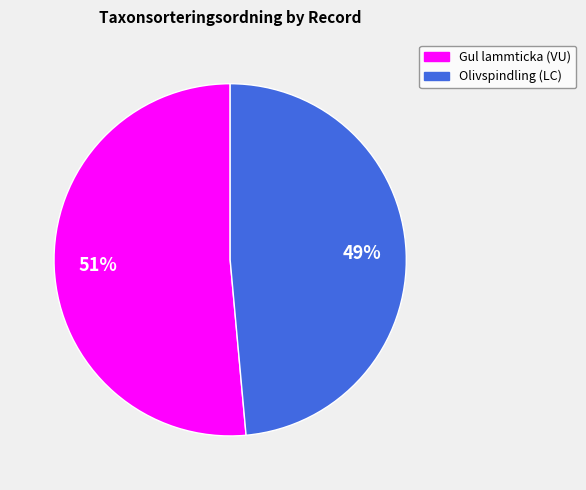

The Olivspindling (LC) slice represents 49% of the pie. True or false?

True